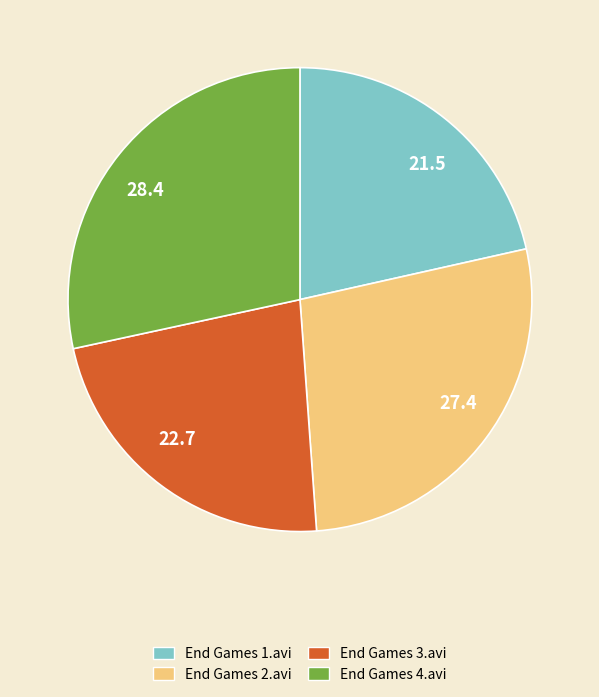

Which has a higher value, End Games 2.avi or End Games 3.avi?

End Games 2.avi